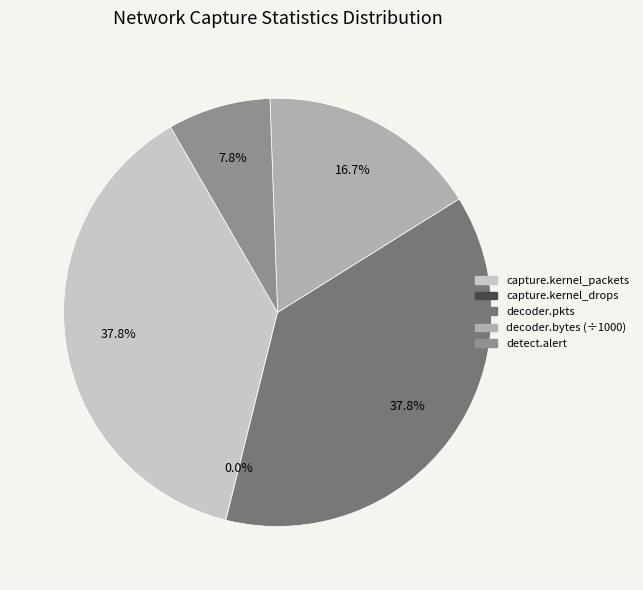

Does any single category account for the majority?

No